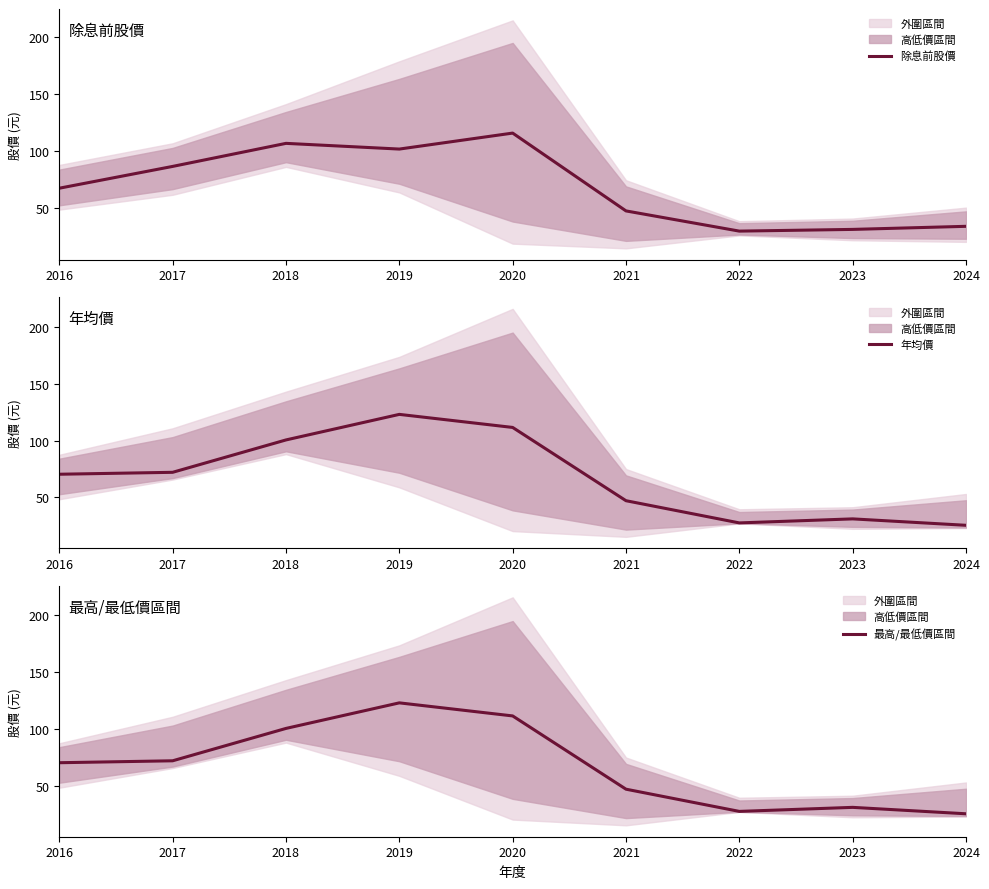

At which category is the sum across all series the highest?

2019